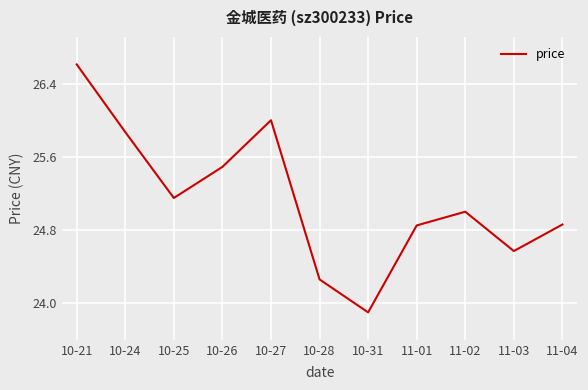

The value at 11-02 is 10.9. True or false?

False